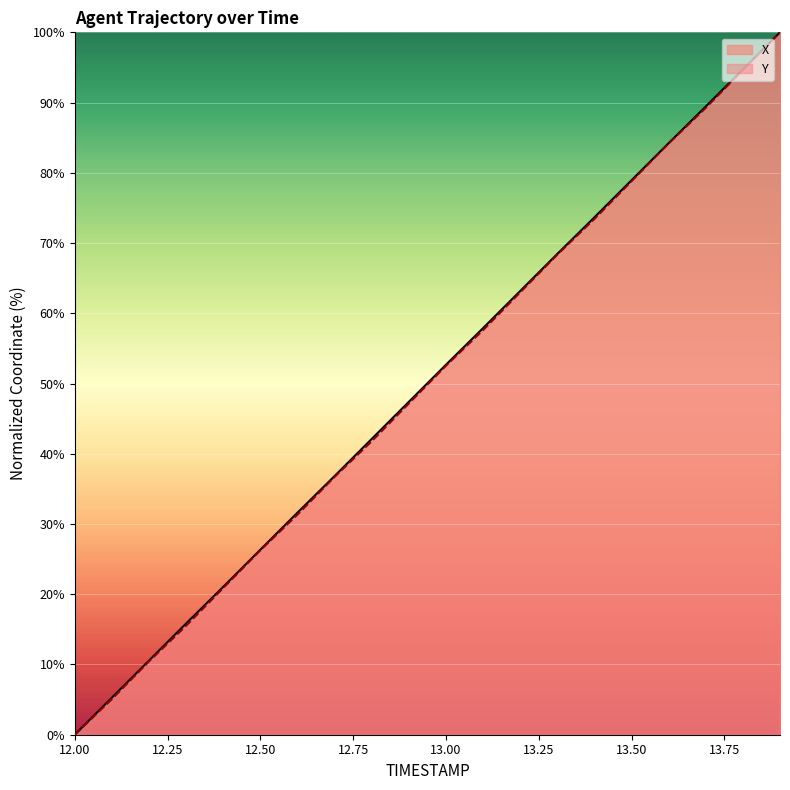

Is it true that Y equals 53.7 at 12.00?

False